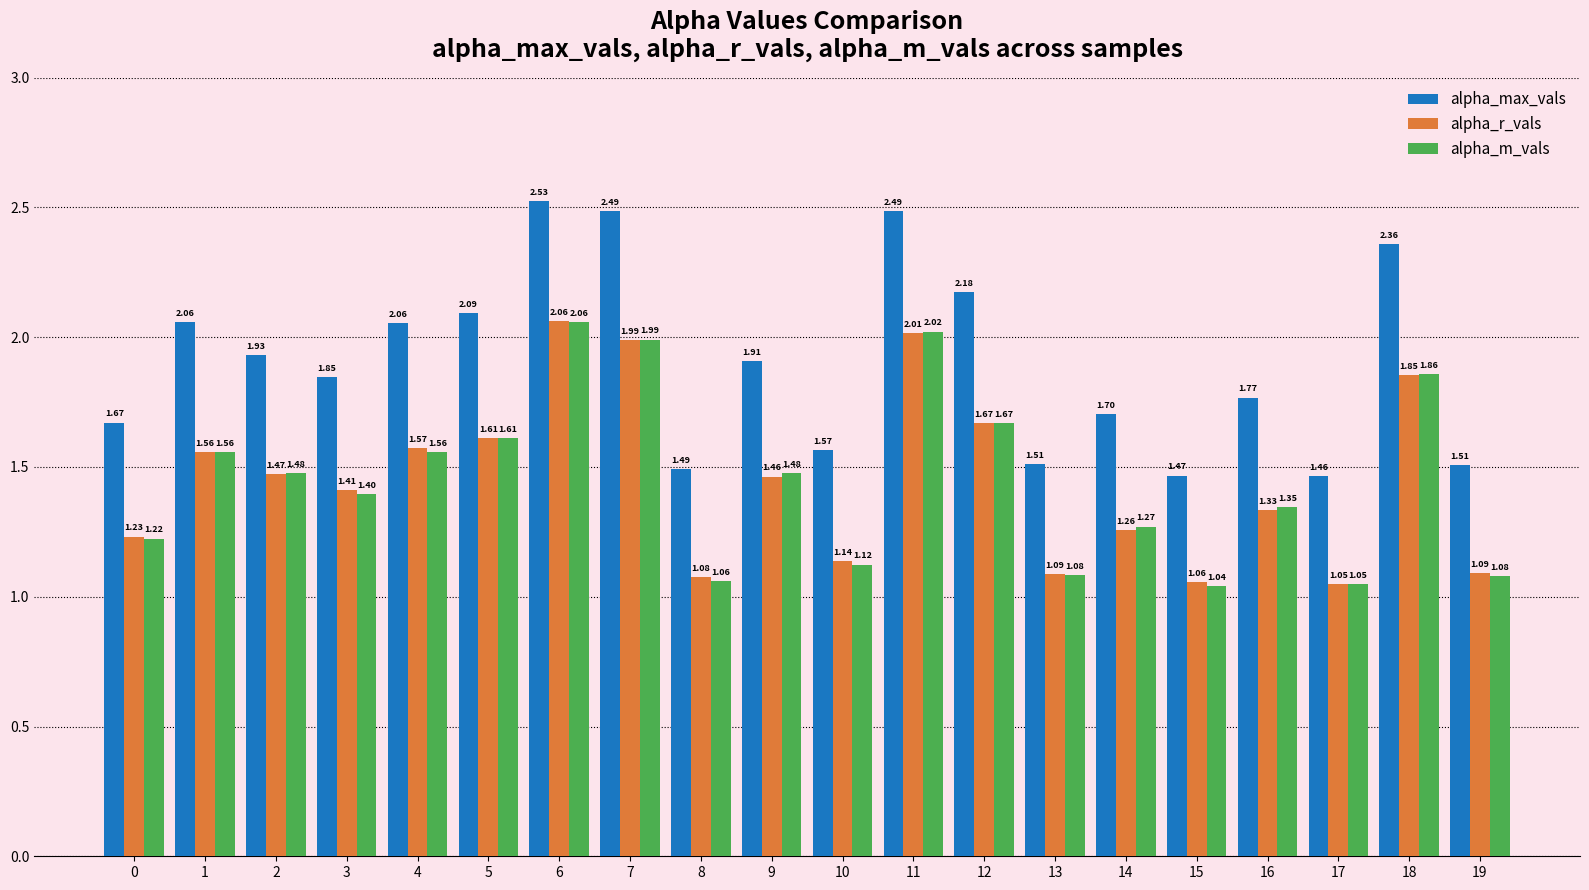

At 13, list the series in order from smallest to largest.

alpha_m_vals, alpha_r_vals, alpha_max_vals